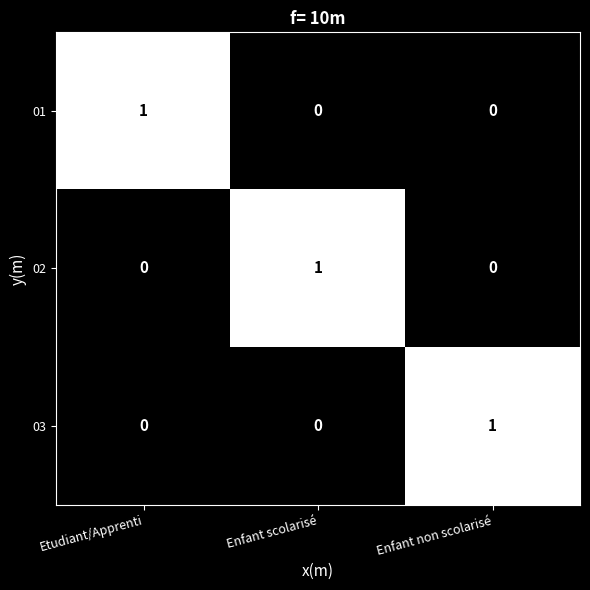

At which label does 01 reach its peak?

Etudiant/Apprenti